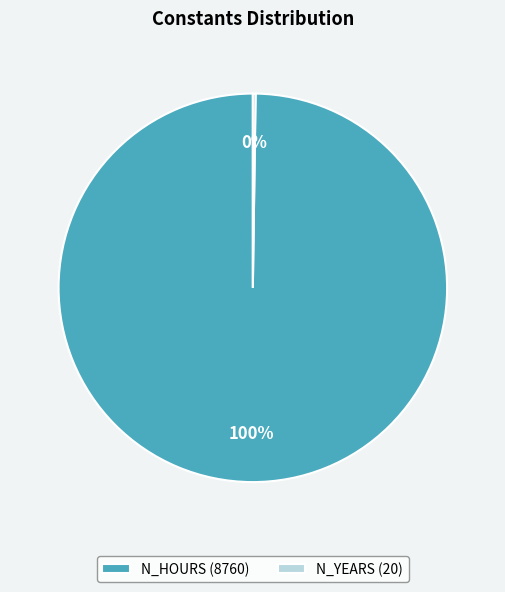

Is it true that N_HOURS (8760) is 91% of the pie?

False